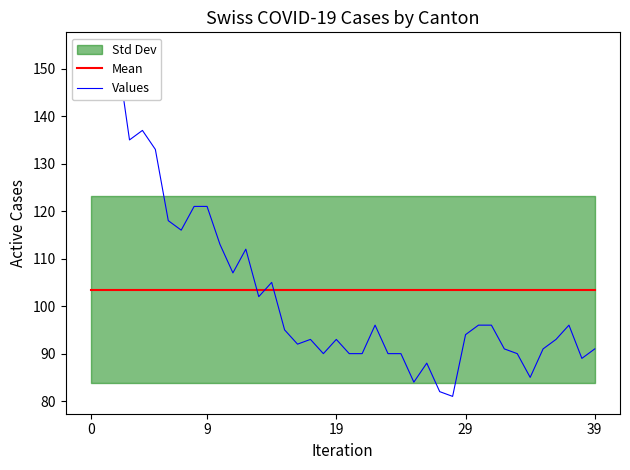

Is the value of Values at 39 greater than the value of Mean at 28?

Yes